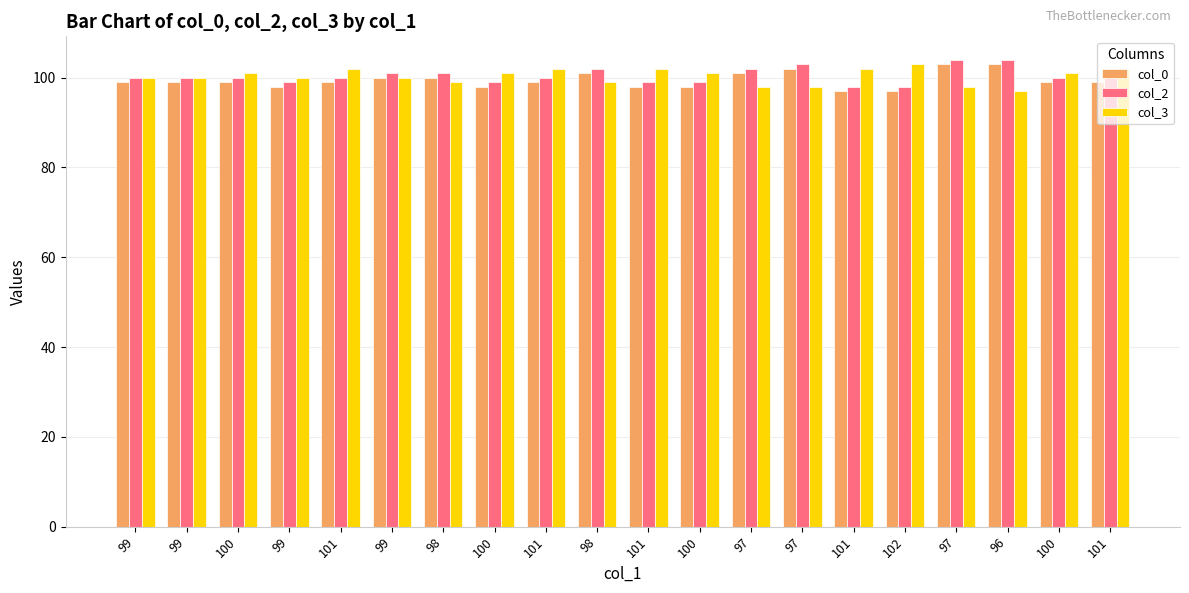

At how many categories does at least one series exceed 100?

17